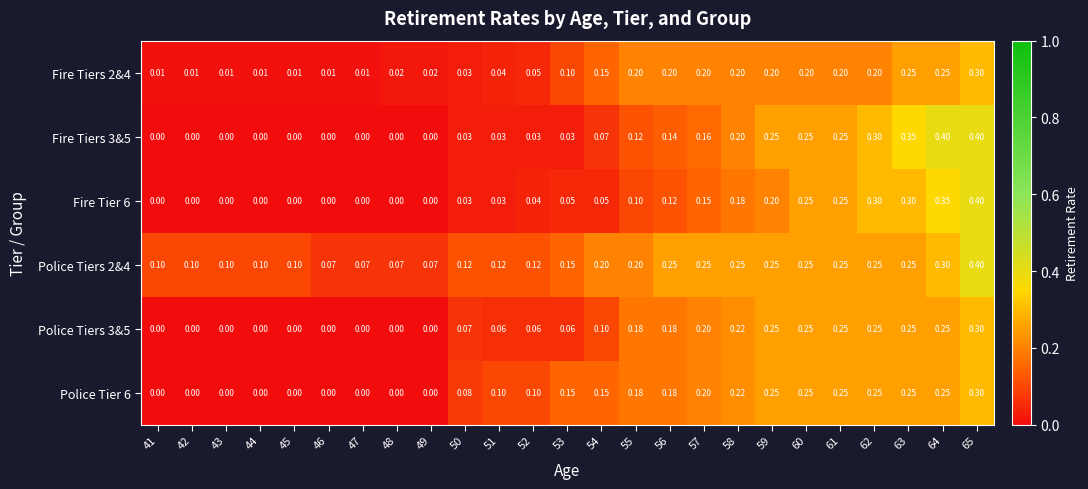

Is the value of Fire Tiers 3&5 at 53 greater than the value of Fire Tiers 2&4 at 53?

No